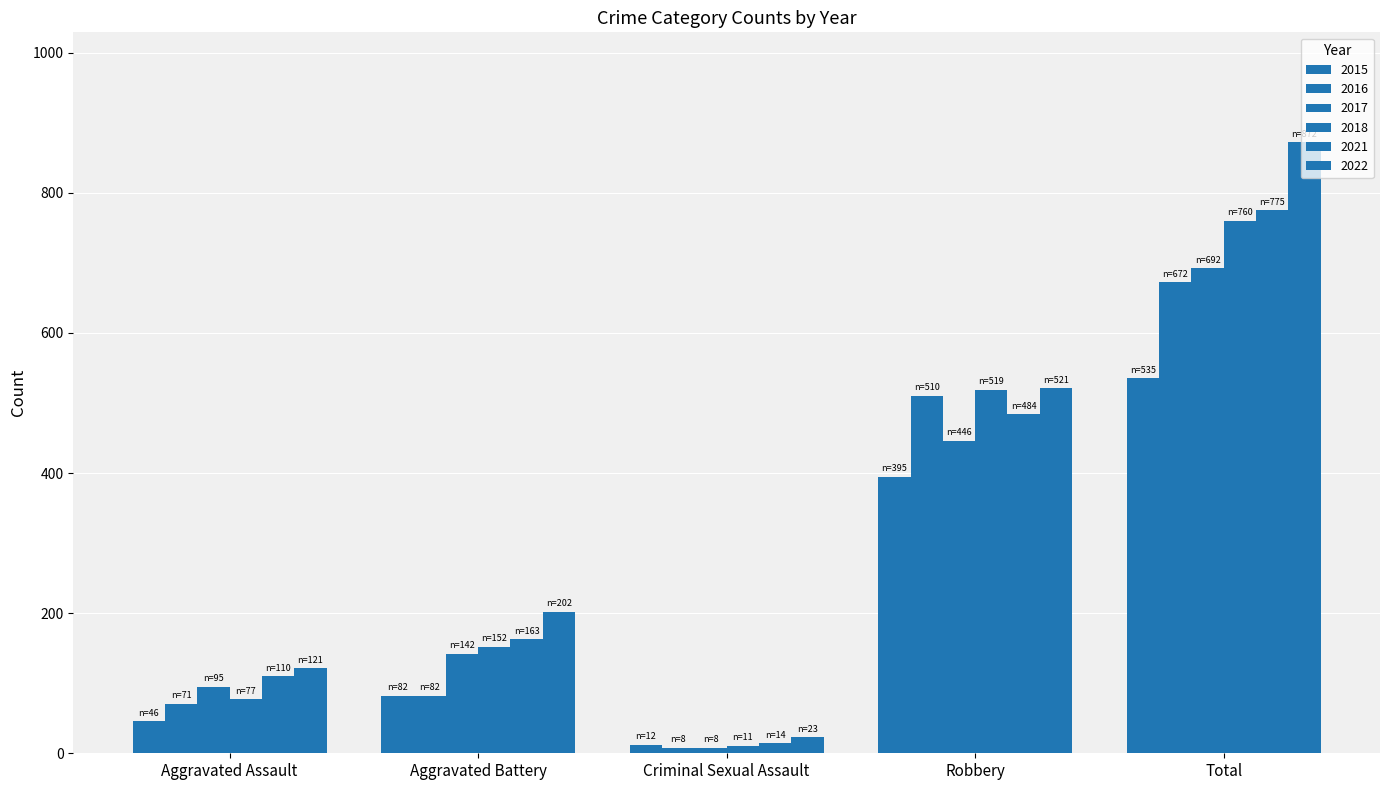

Between Aggravated Battery and Total, which is larger?

Total